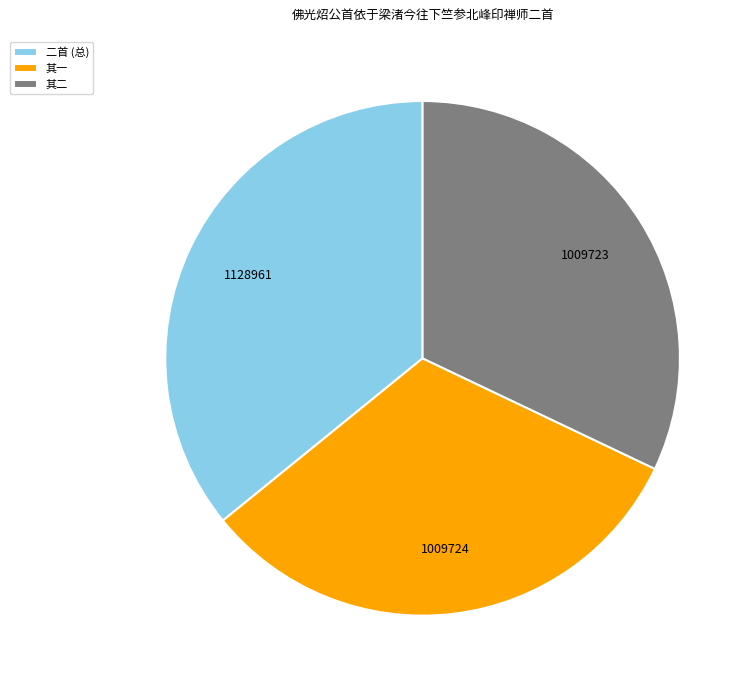

Approximately how many times larger is the value at 二首 (总) compared to 其一?

1.1